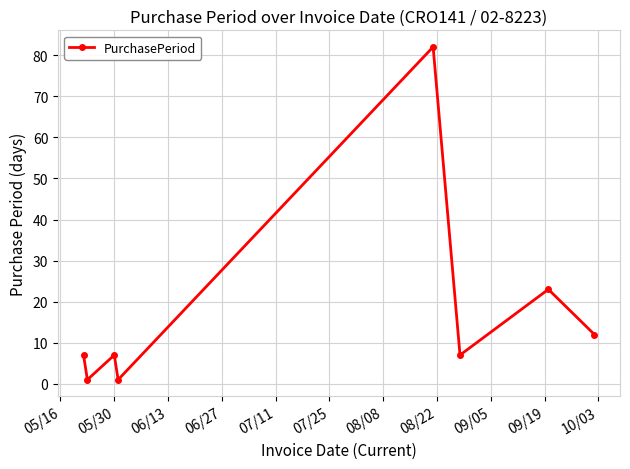

What is the value of the 6th point from the left?

7